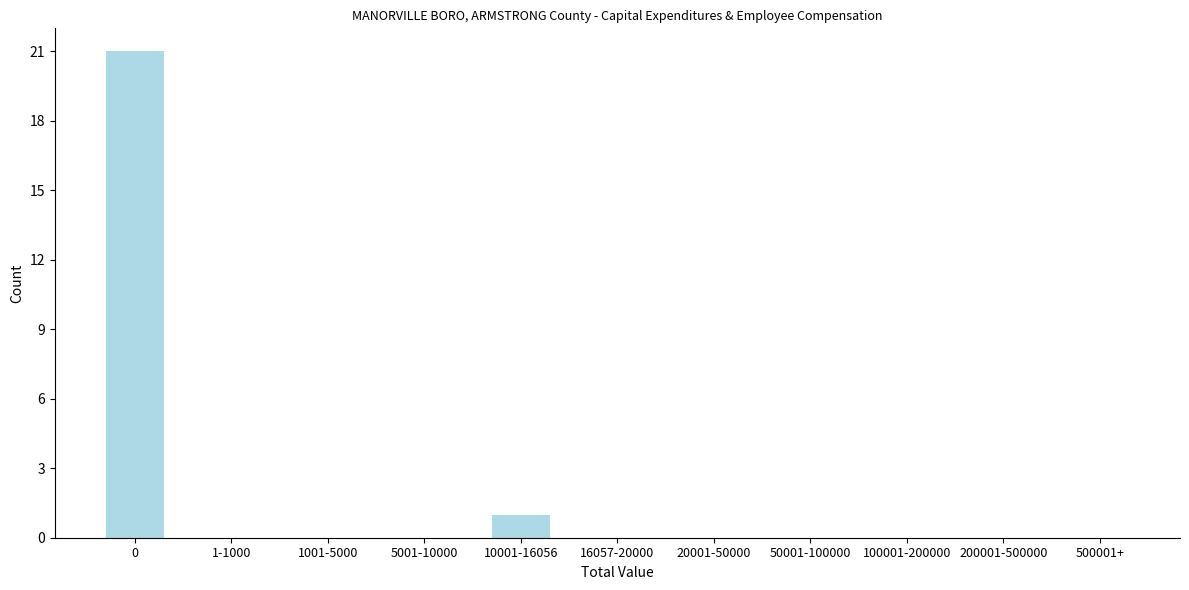

Reading left to right, transcribe all the data shown in this chart.

0=21	1-1000=0	1001-5000=0	5001-10000=0	10001-16056=1	16057-20000=0	20001-50000=0	50001-100000=0	100001-200000=0	200001-500000=0	500001+=0